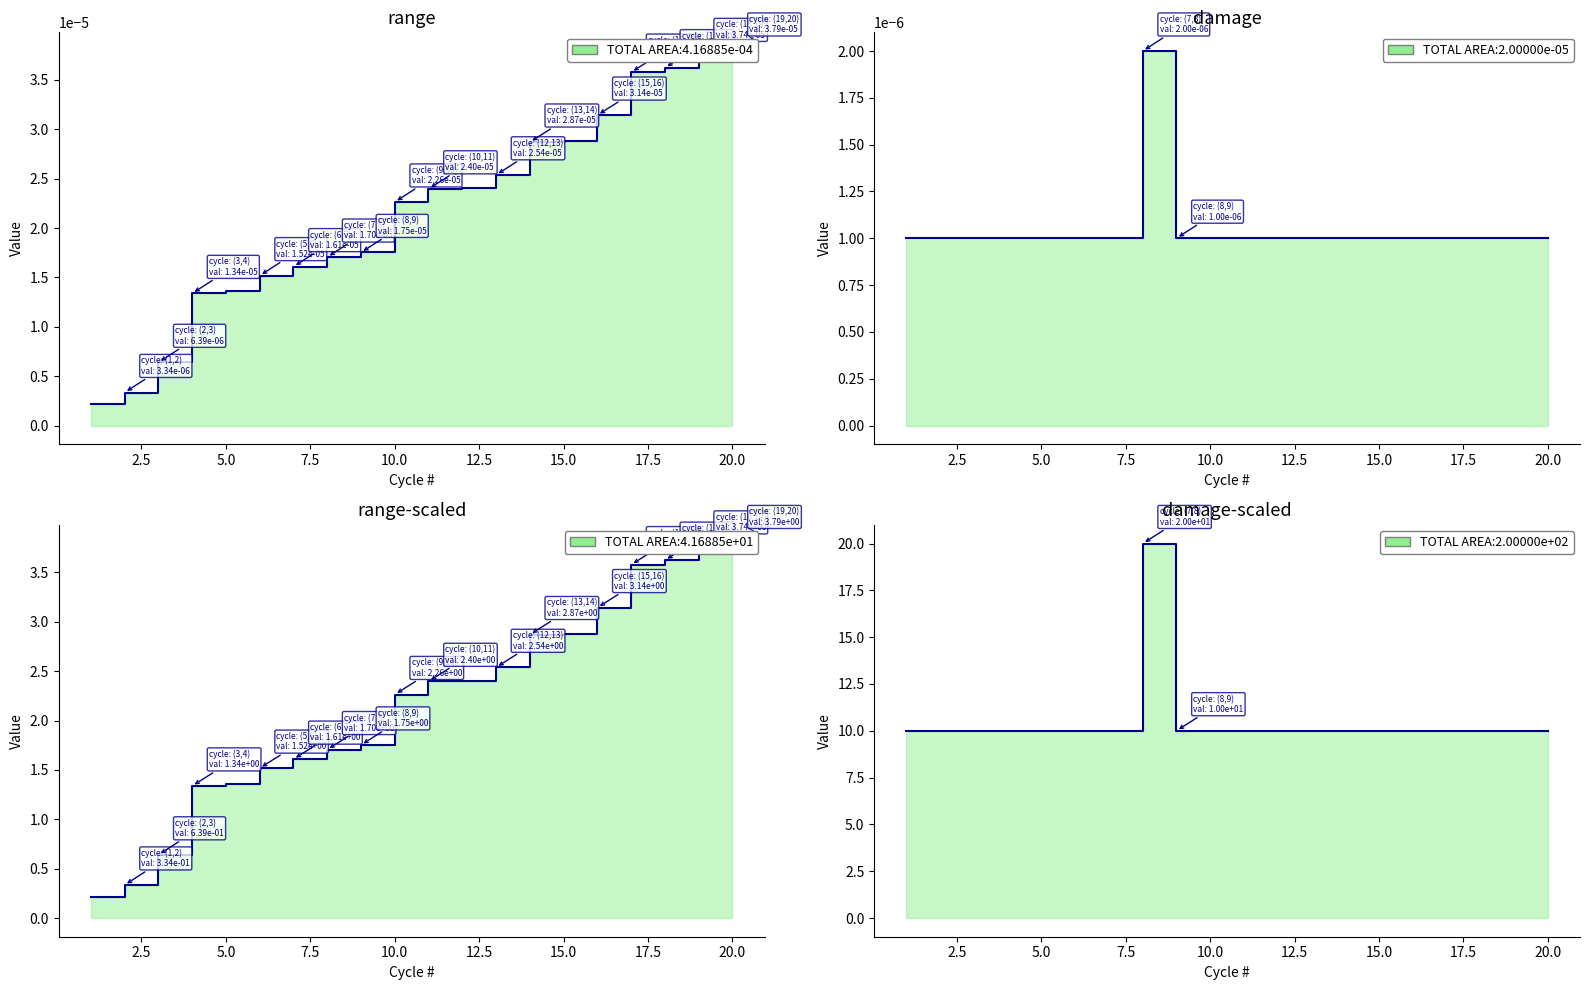

Which category has the highest value in the Range series?

20